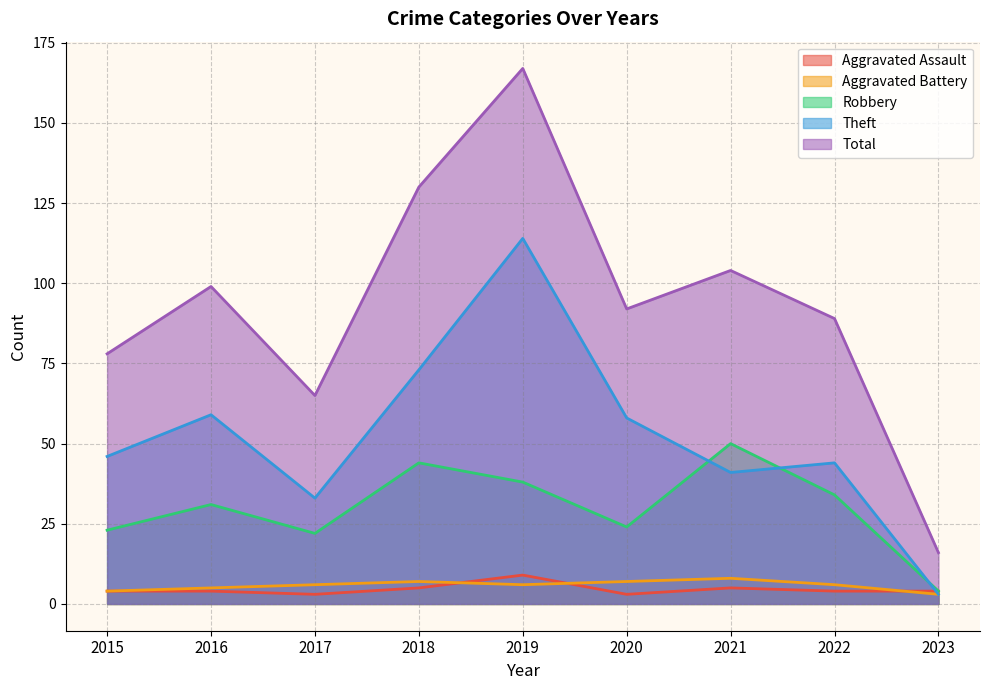

What is the difference between the highest and lowest values at 2016?

95